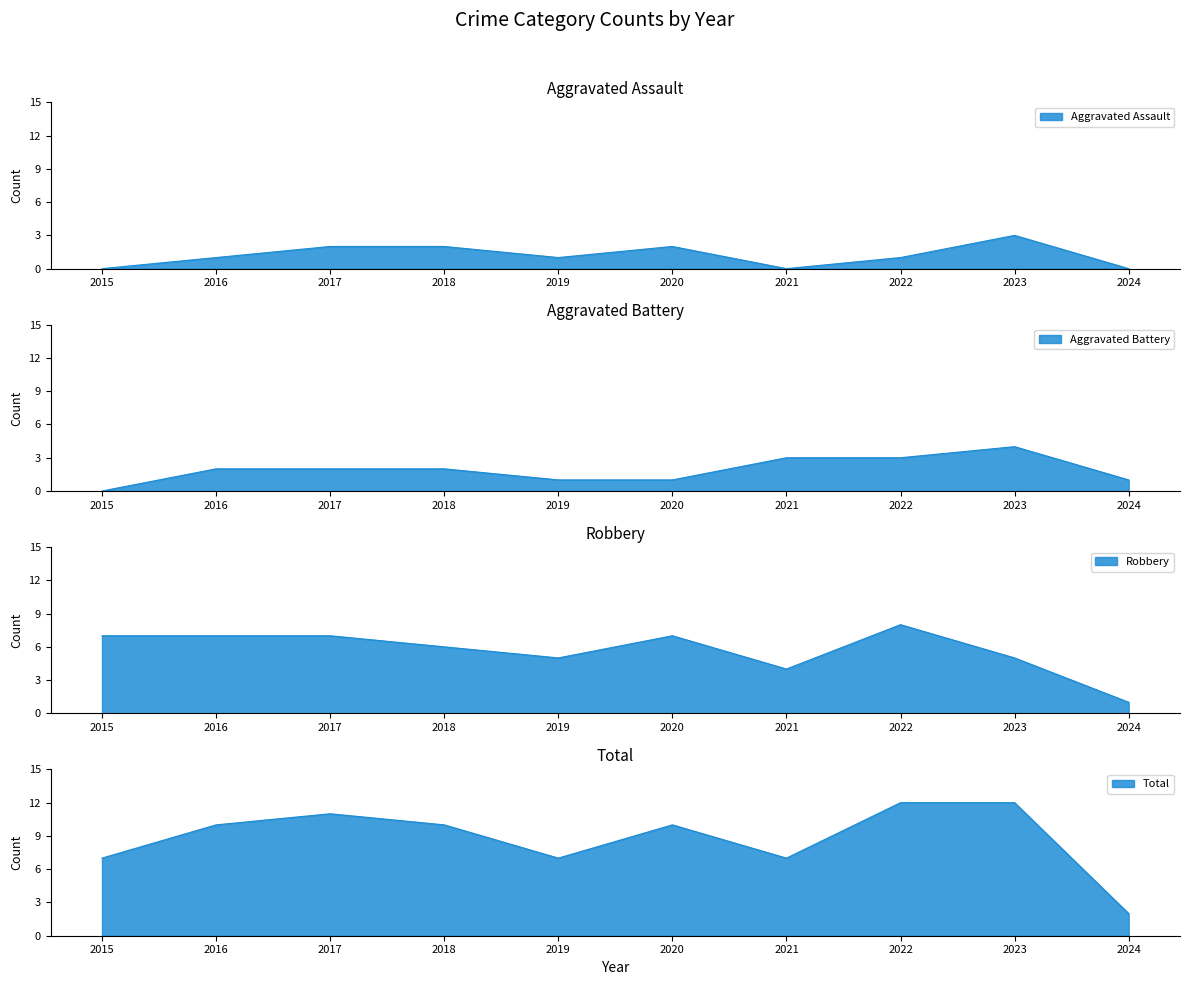

Is the value of Aggravated Battery at 2021 greater than the value of Total at 2019?

No